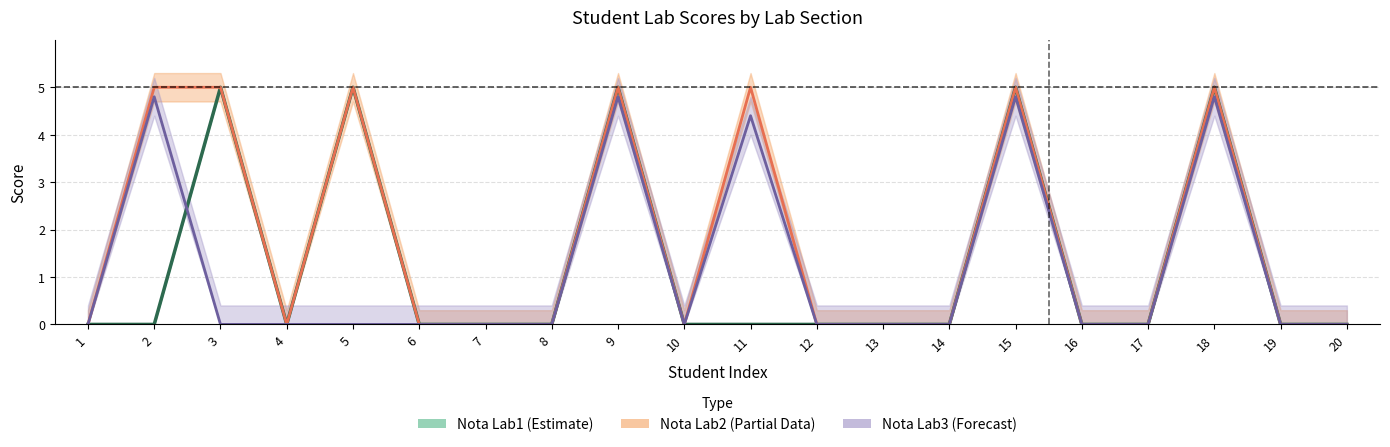

List the labels in order of Nota (Lab2) – Partial value, largest first.

2, 3, 5, 9, 11, 15, 18, 1, 4, 6, 7, 8, 10, 12, 13, 14, 16, 17, 19, 20